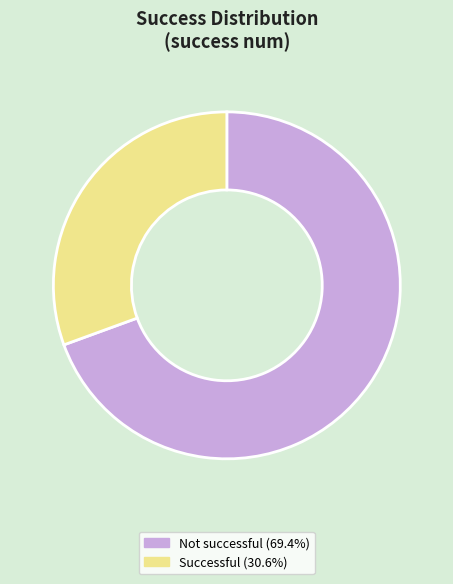

Is there any slice that represents more than half of the pie?

Yes